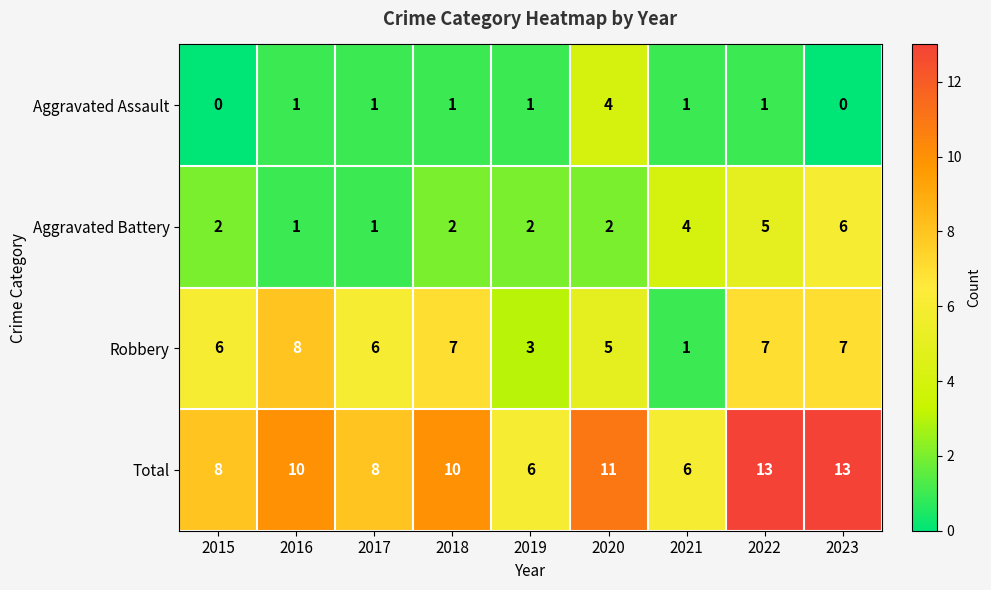

What is the total value across all series at 2018?

20